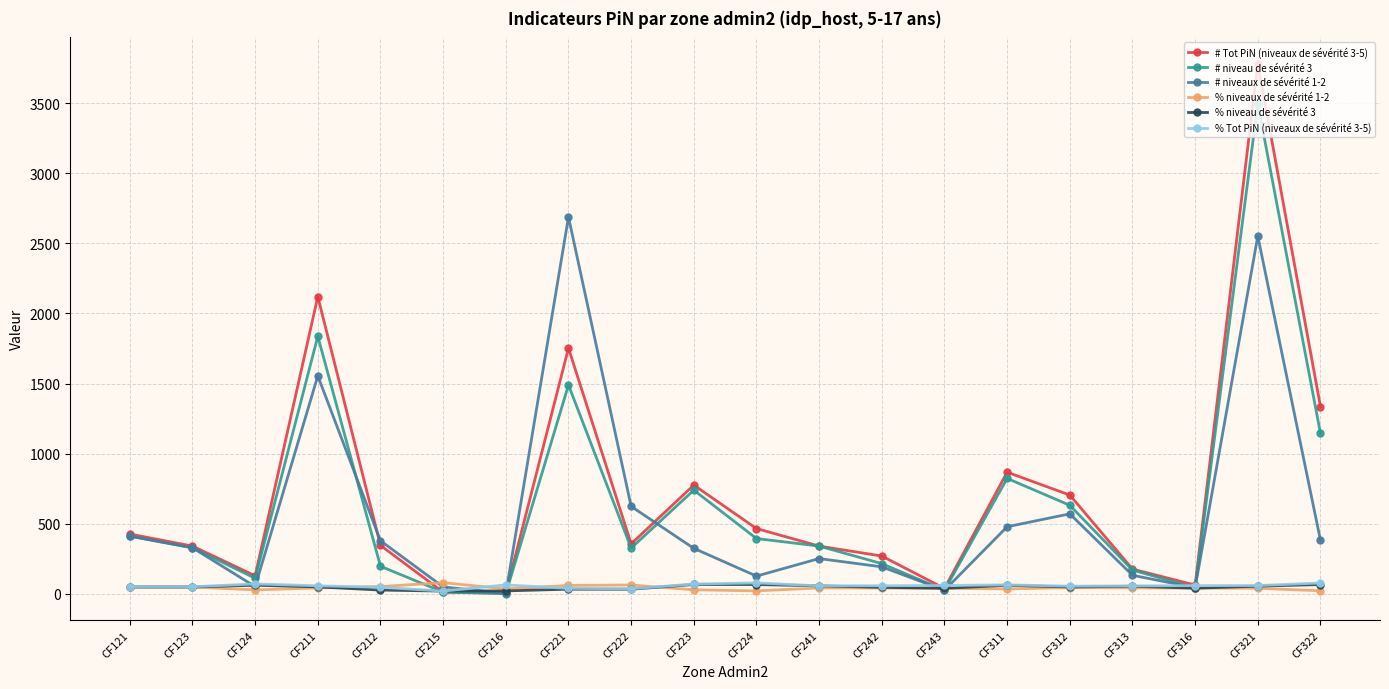

True or false: # niveau de sévérité 3 has a value of 341.0 at CF241.

True